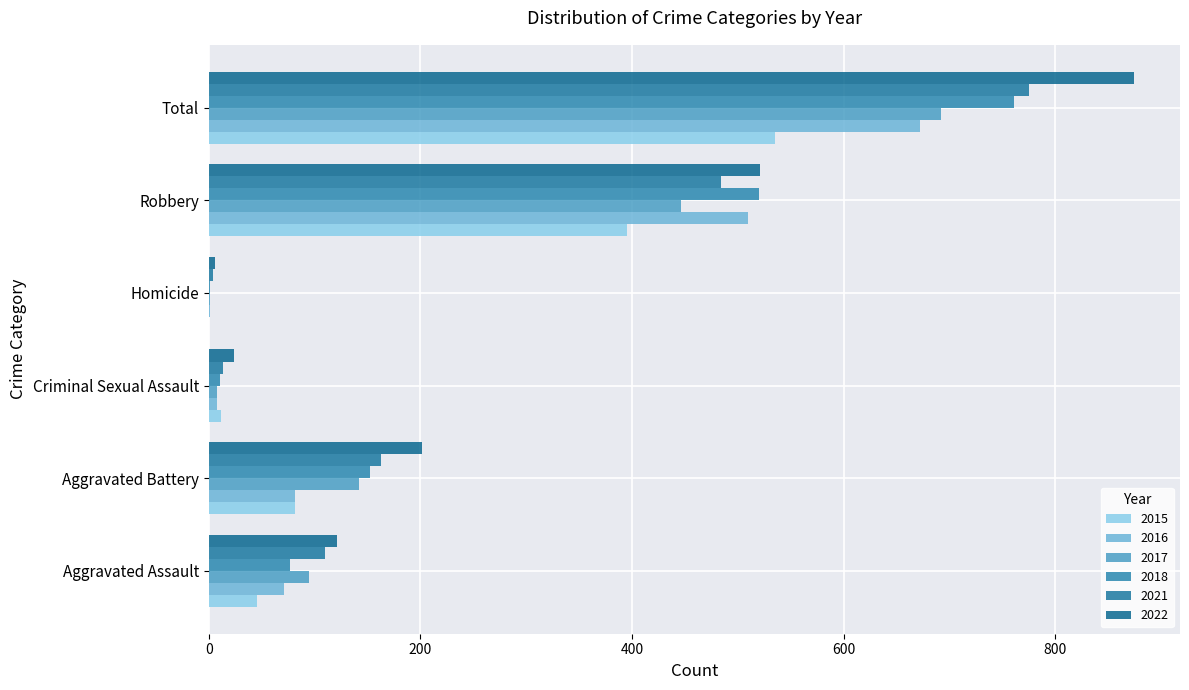

Is the value of 2021 at Criminal Sexual Assault greater than the value of 2017 at Robbery?

No